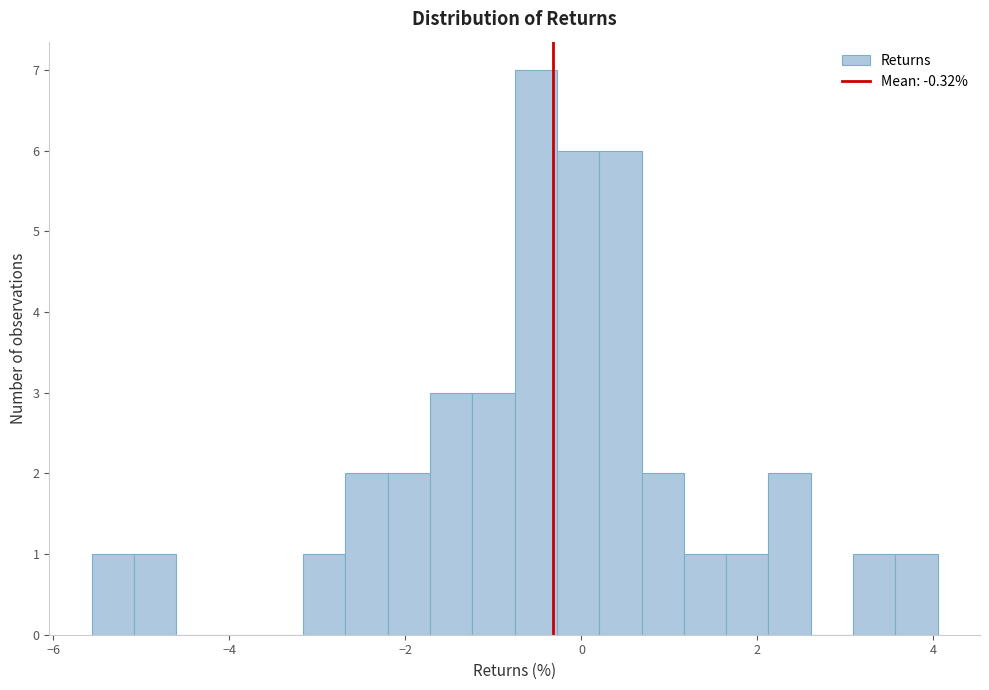

Around what value on the x-axis is the tallest bar? Give the approximate position of its centre, as read against the axis.

-0.6